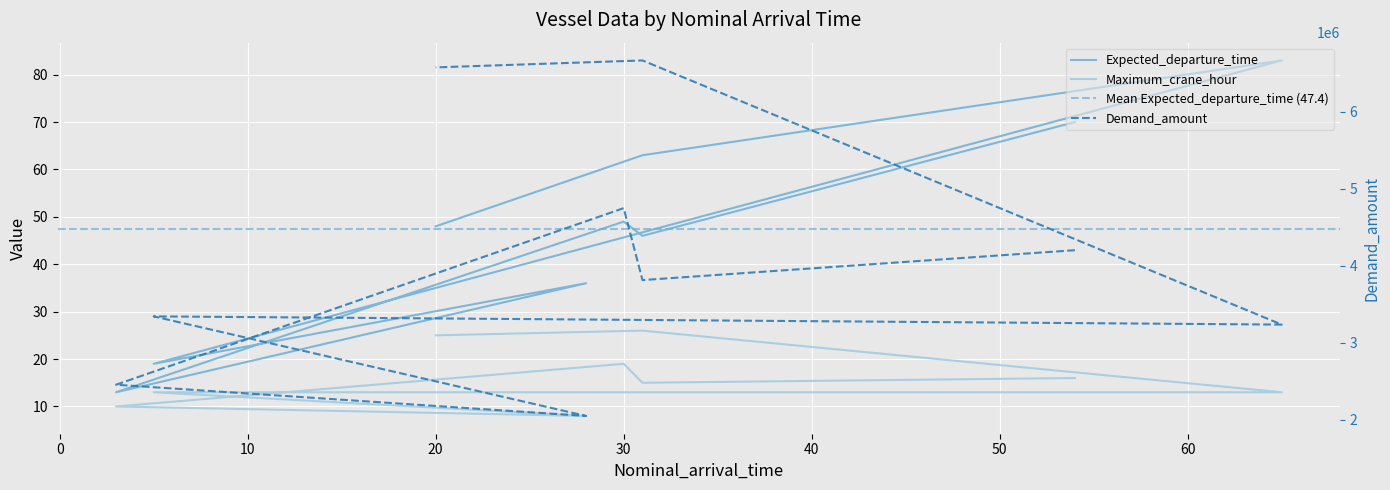

What is the average value of the Maximum_crane_hour series?

16